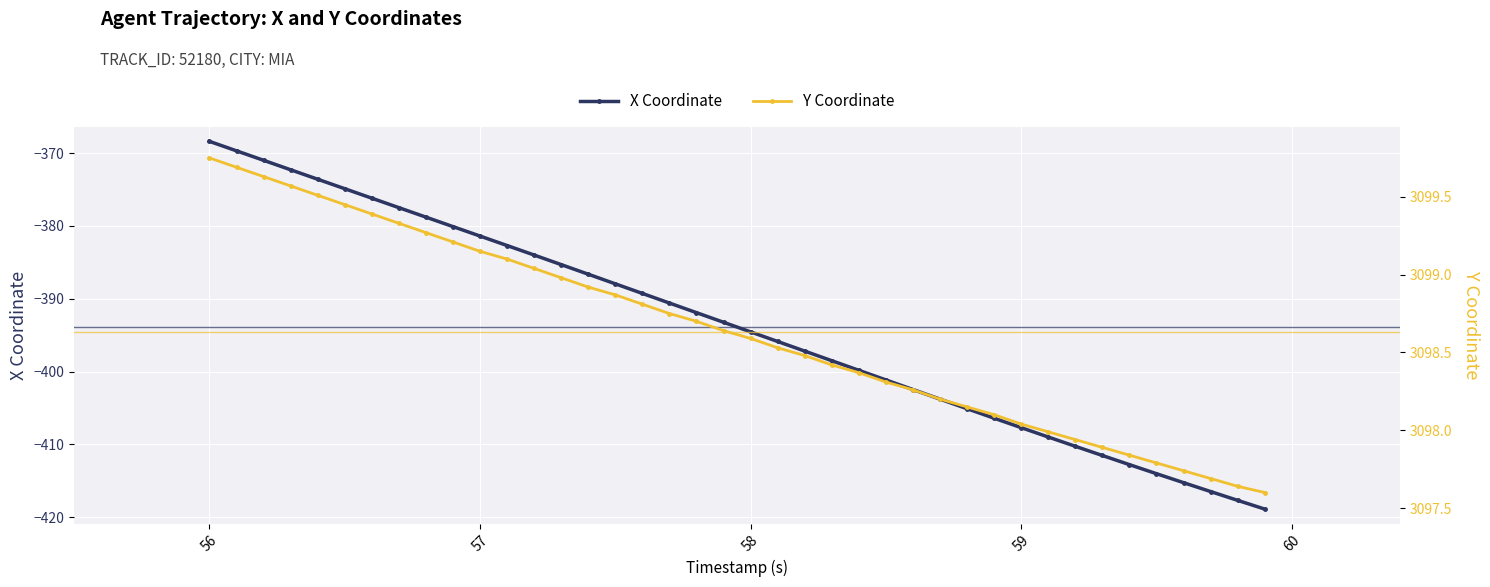

What is the lowest value of the X Coordinate series?

-418.9